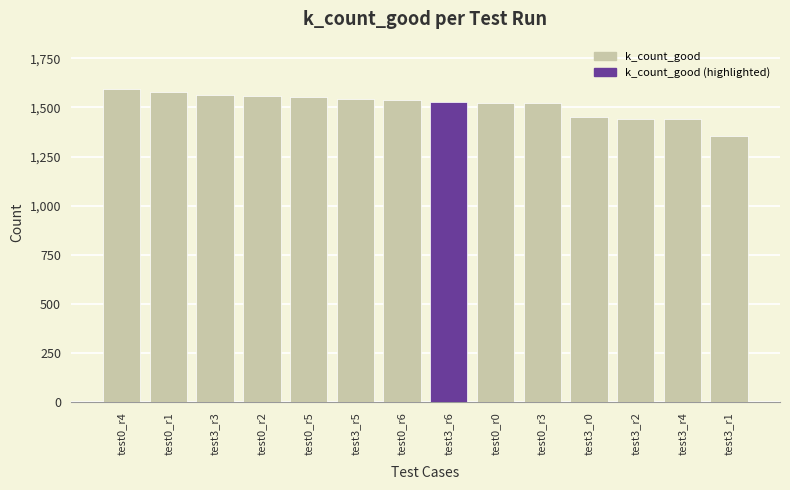

What is the sum of the values at test0_r4 and test3_r6?

3122